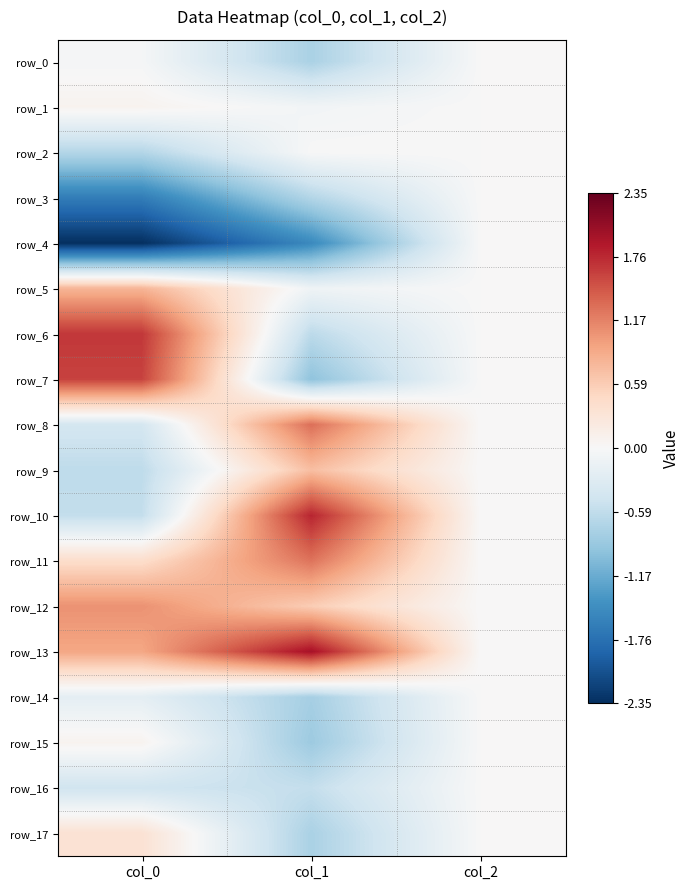

Read the row_4 value at col_1.

-1.5